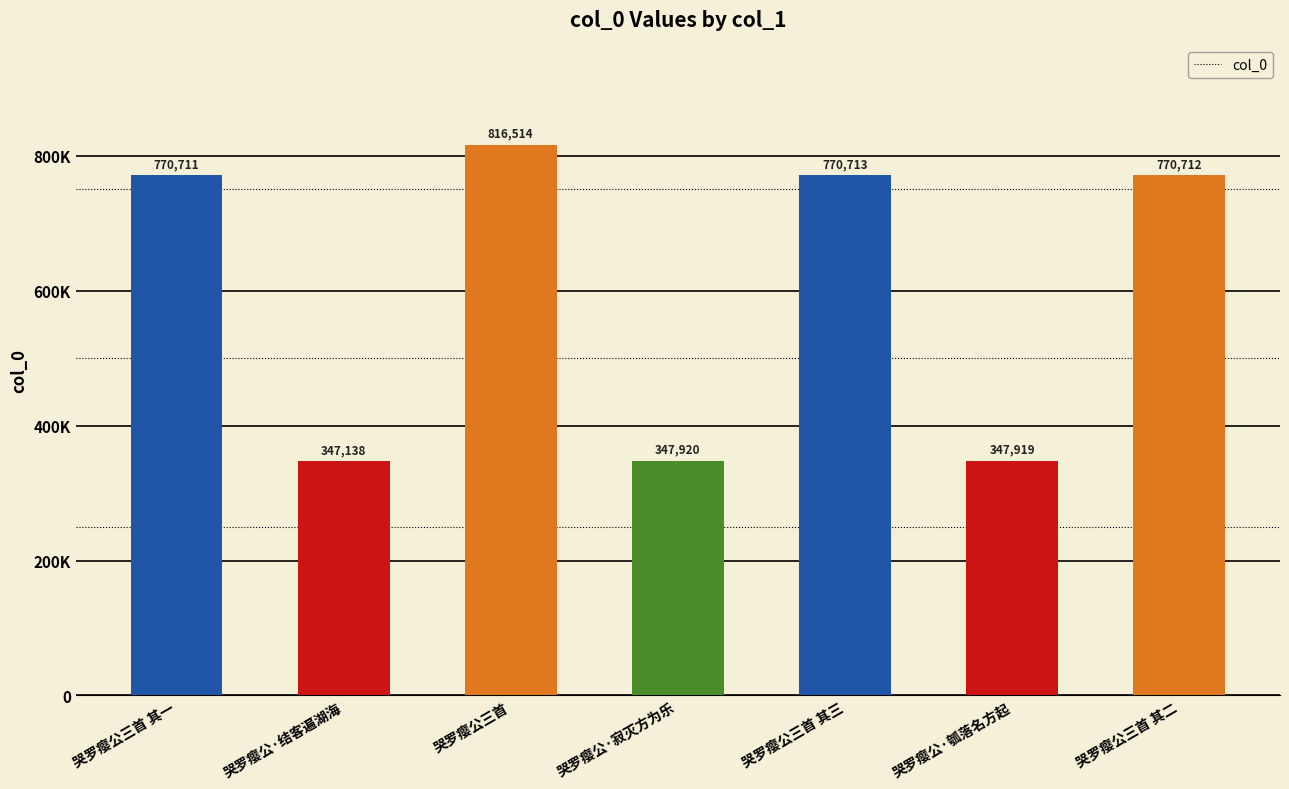

What is the difference between the second highest and minimum values?

423575